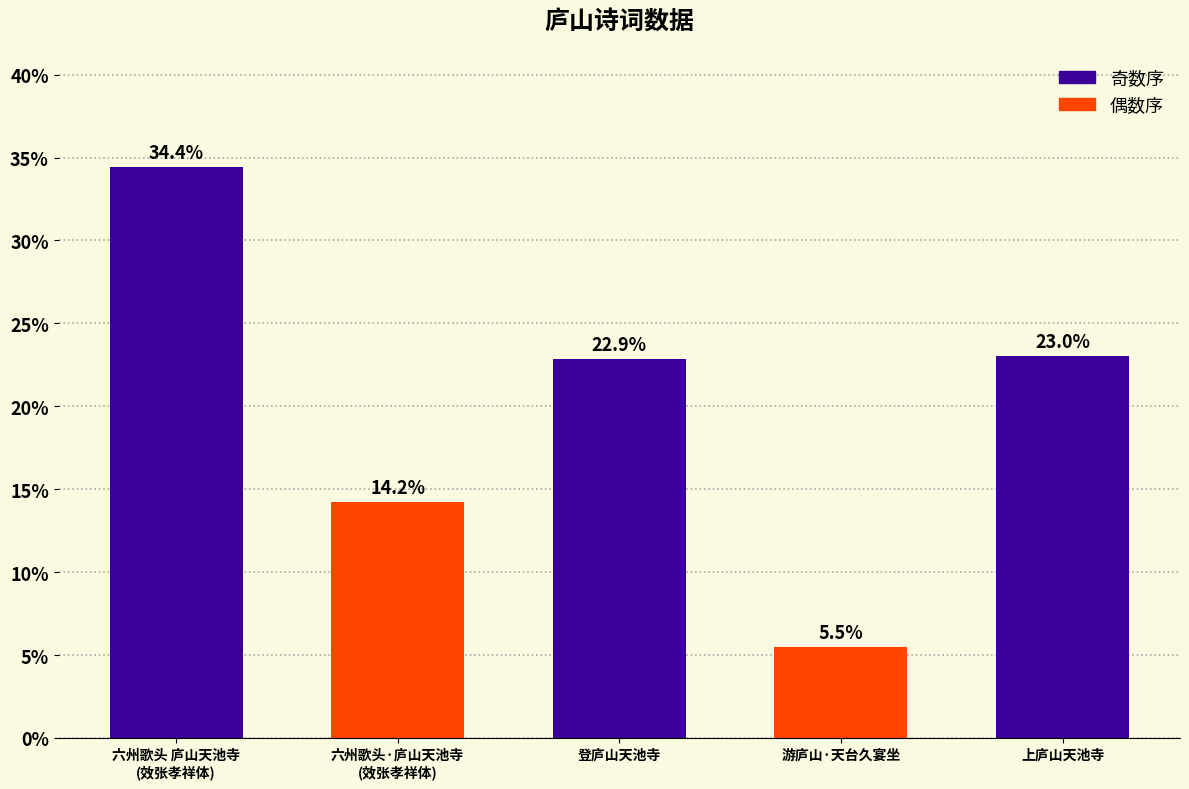

What is the label of the 5th bar from the right?

六州歌头 庐山天池寺
(效张孝祥体)